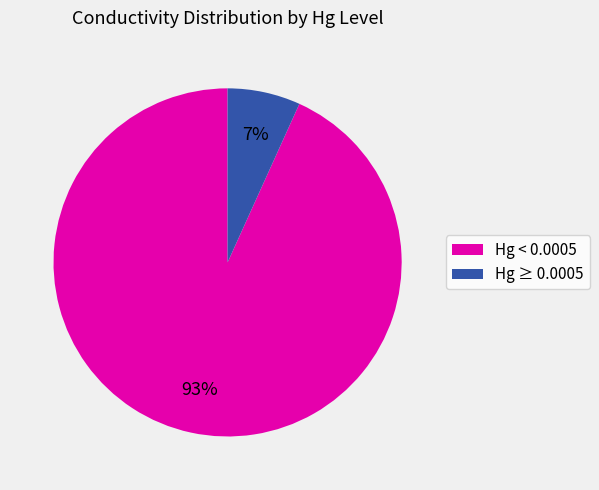

The Hg < 0.0005 slice represents 80% of the pie. True or false?

False